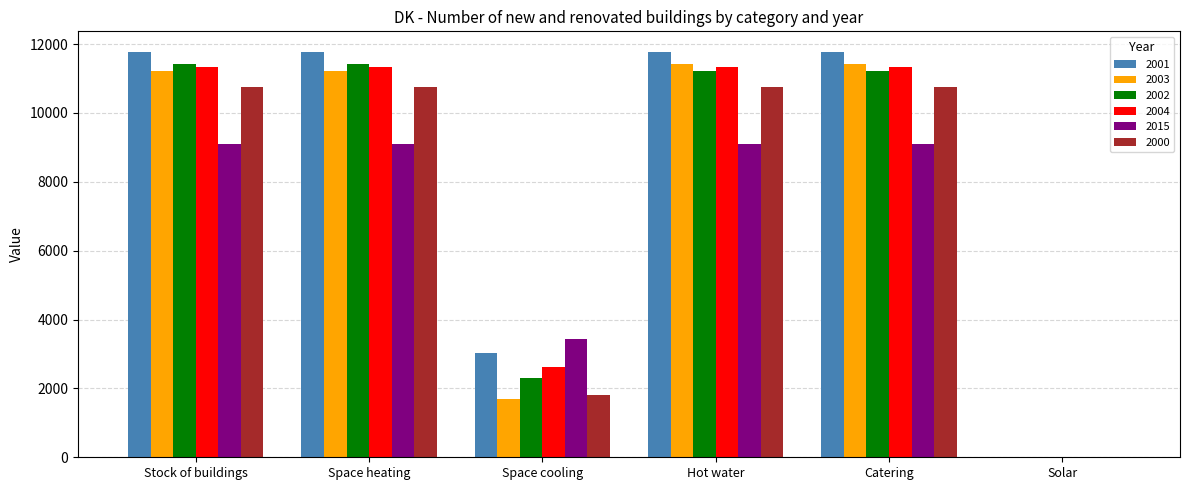

What is the maximum value shown in the chart?

11781.1